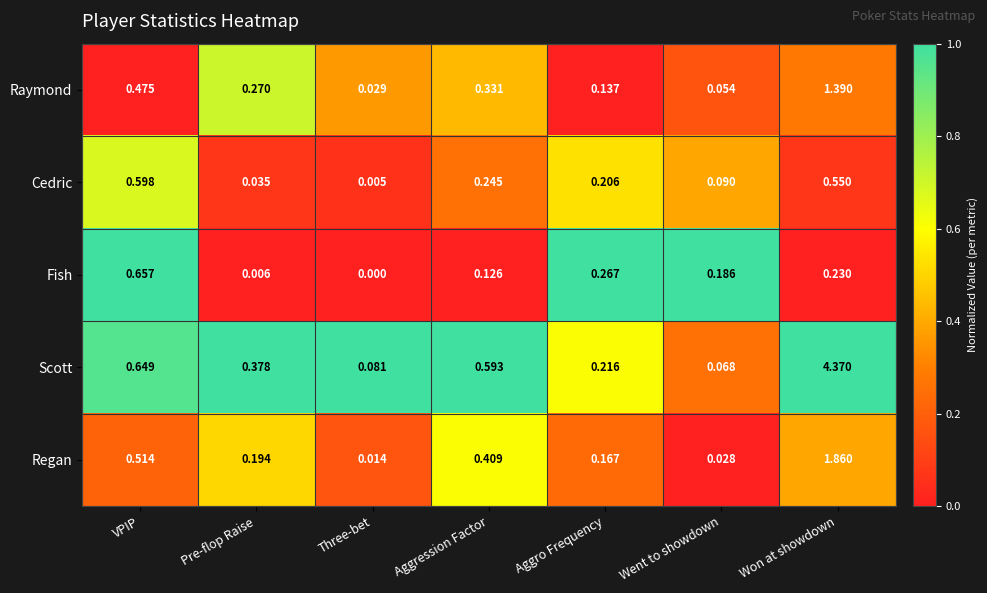

Where is Regan nearest to the value 0?

Three-bet